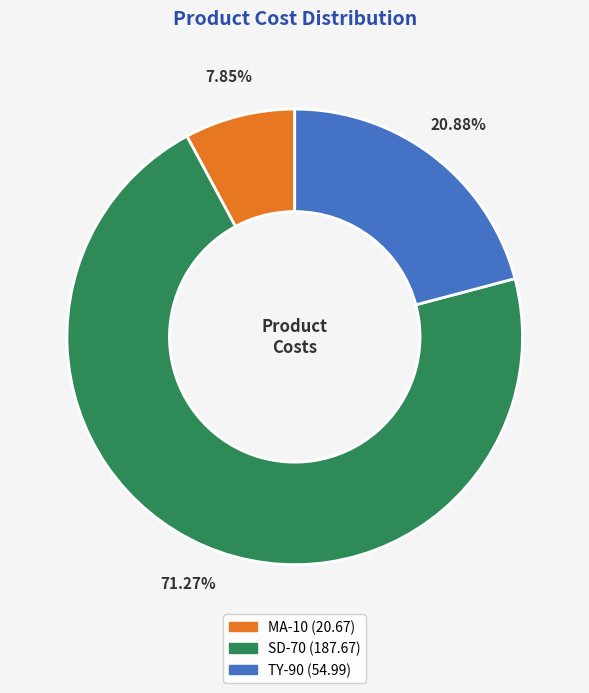

Which slice represents more than half of the pie?

SD-70